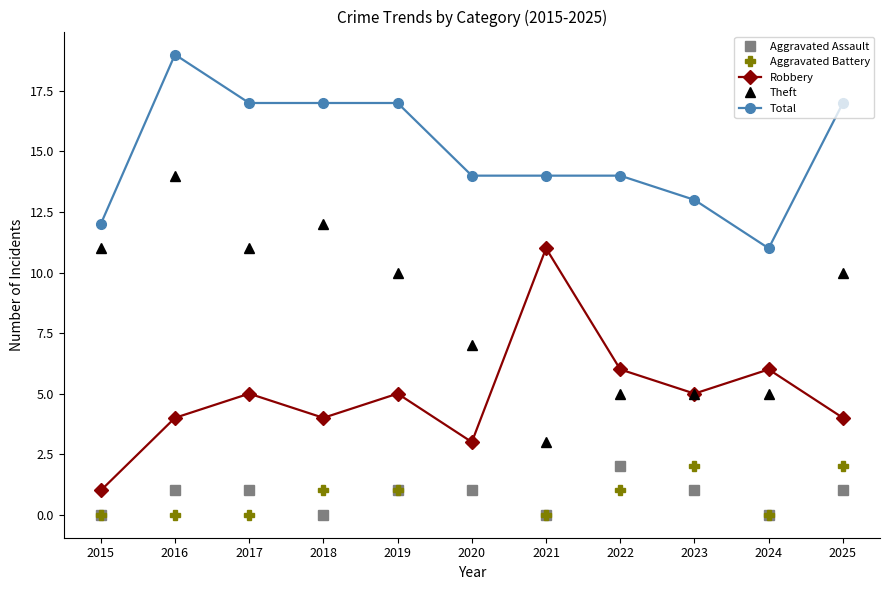

What is the spread (max minus min) of values at 2019?

16